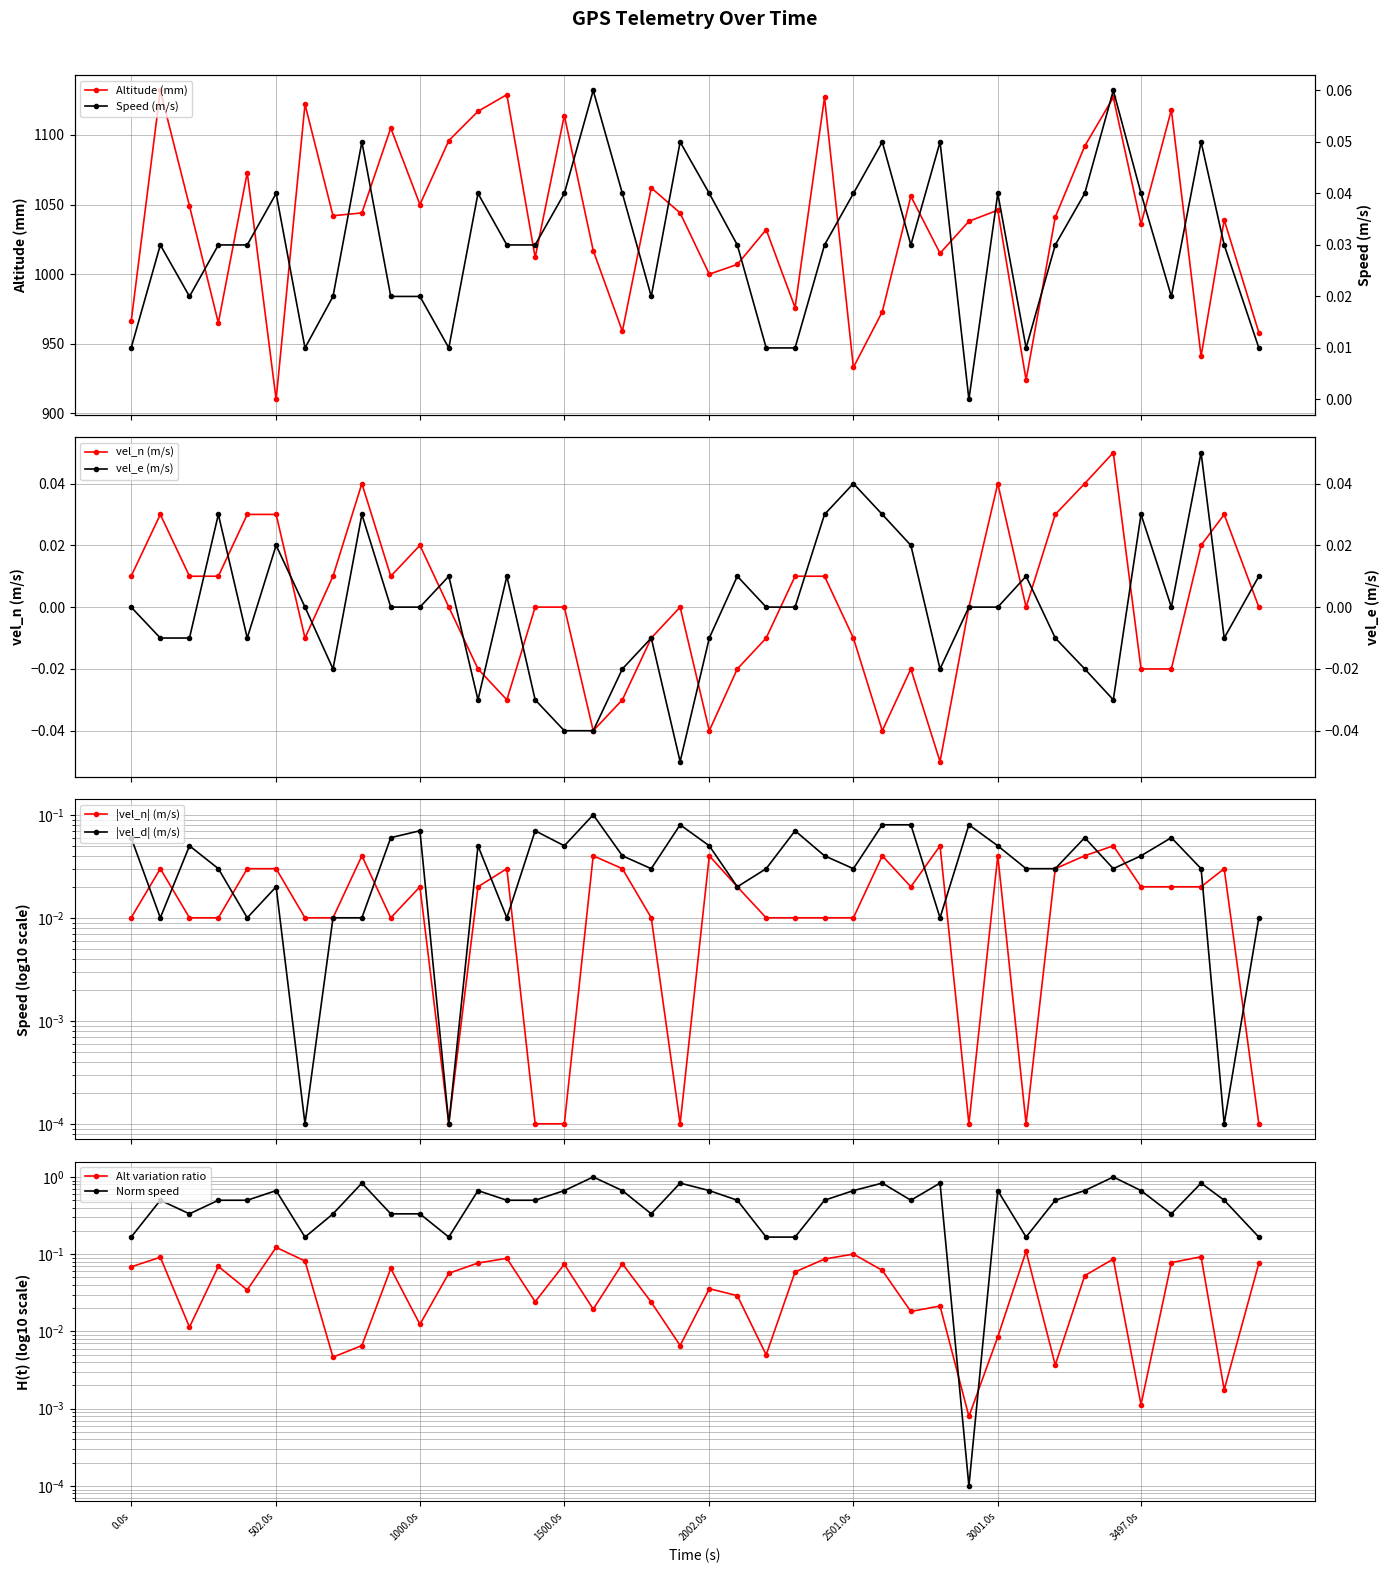

Is it true that vel_n_m_s equals 0.0 at 9805000?

True